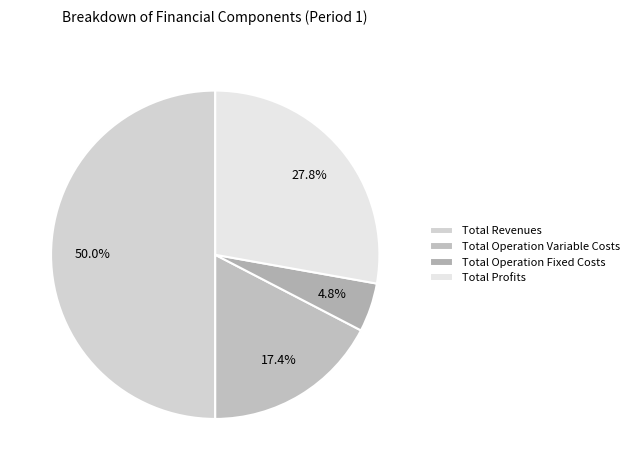

To the nearest percent, what is the average slice percentage?

25%